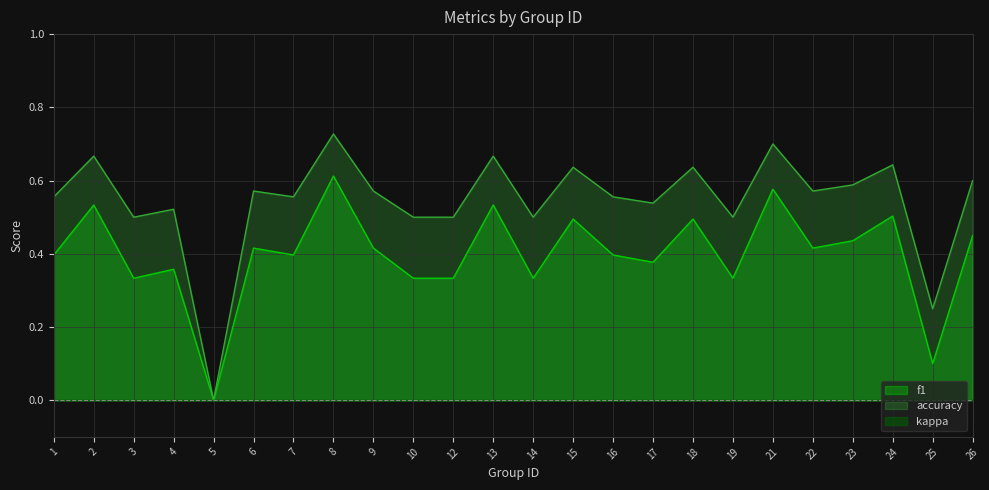

How many interior local valleys does the accuracy series have?

8